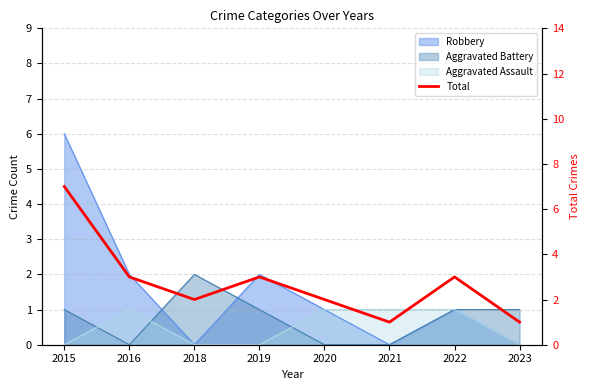

At which label does the data first exceed 3?

2015